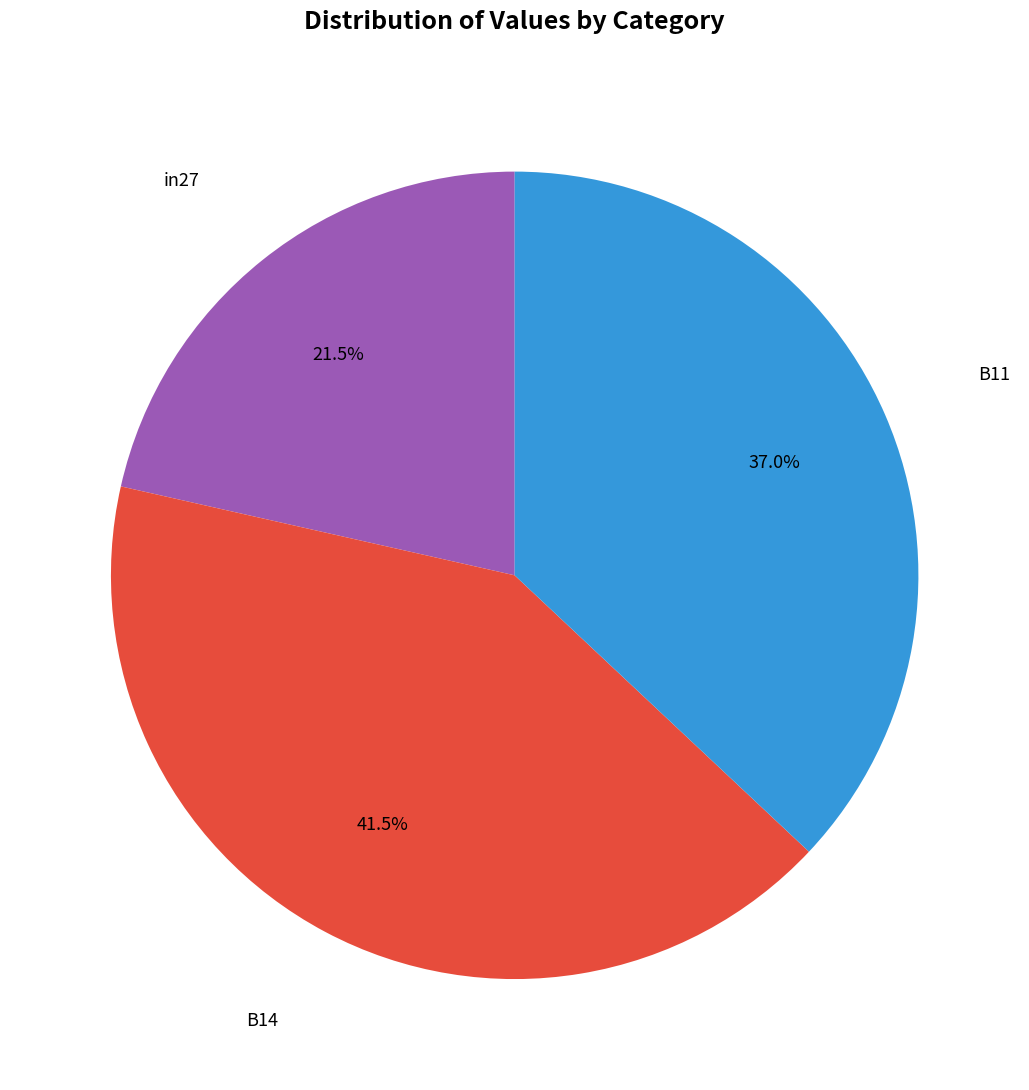

Does any single category account for the majority?

No